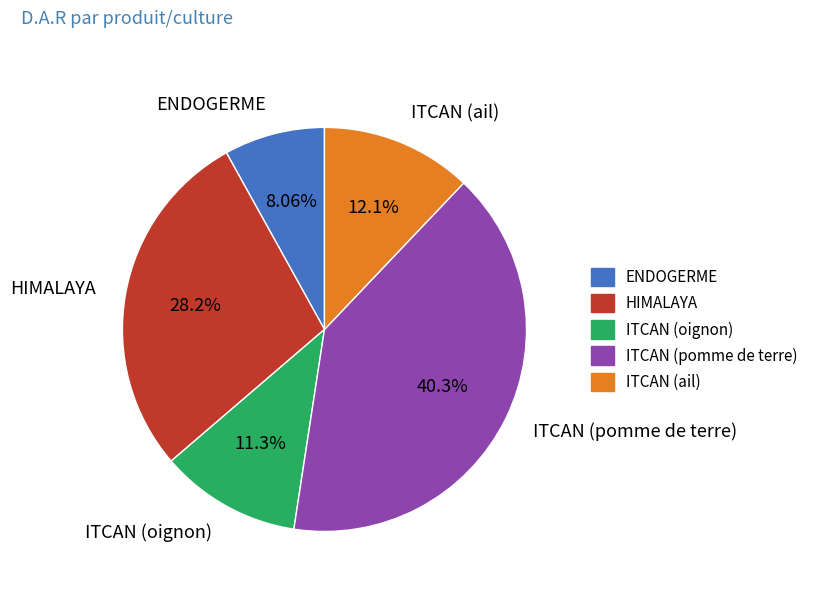

To the nearest percent, what is the combined percentage of HIMALAYA and ITCAN (ail)?

40%